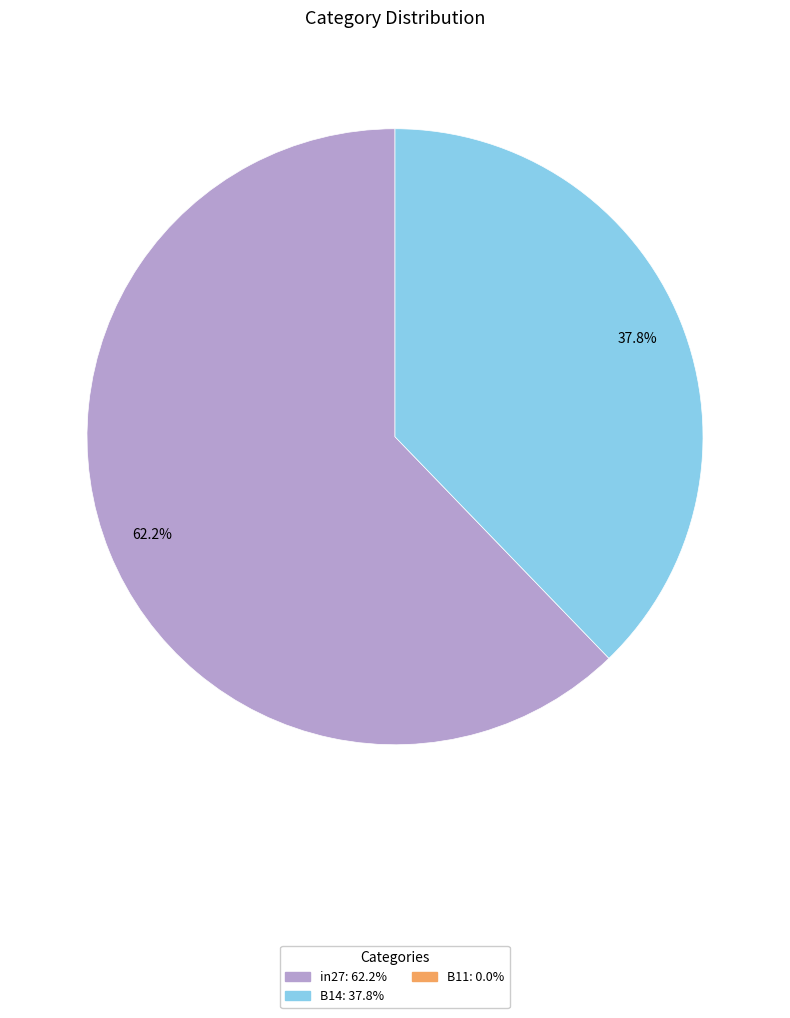

Is there a majority slice in this chart?

Yes